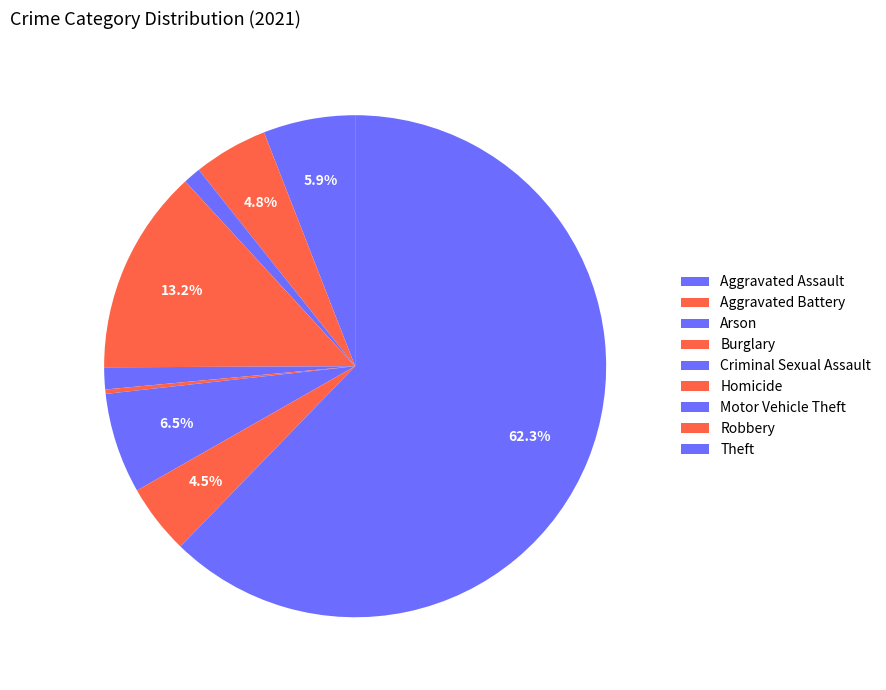

What is the smallest slice in the pie chart?

Homicide